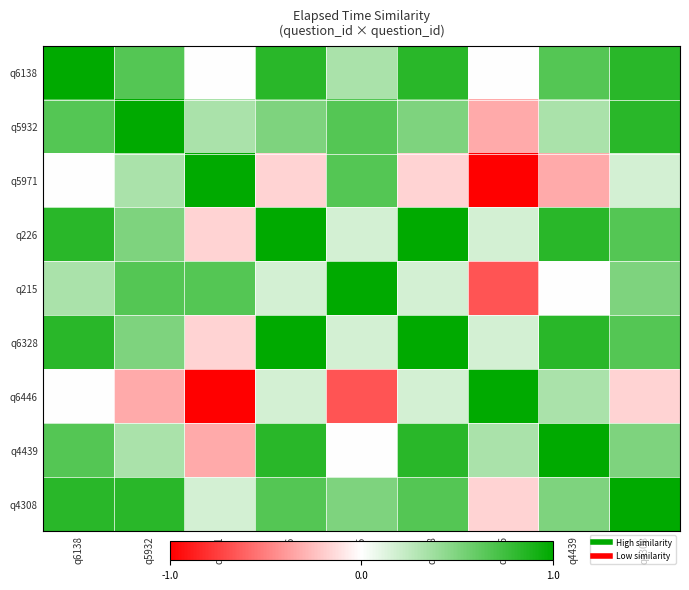

At which category does the chart reach its minimum across all series?

q6446